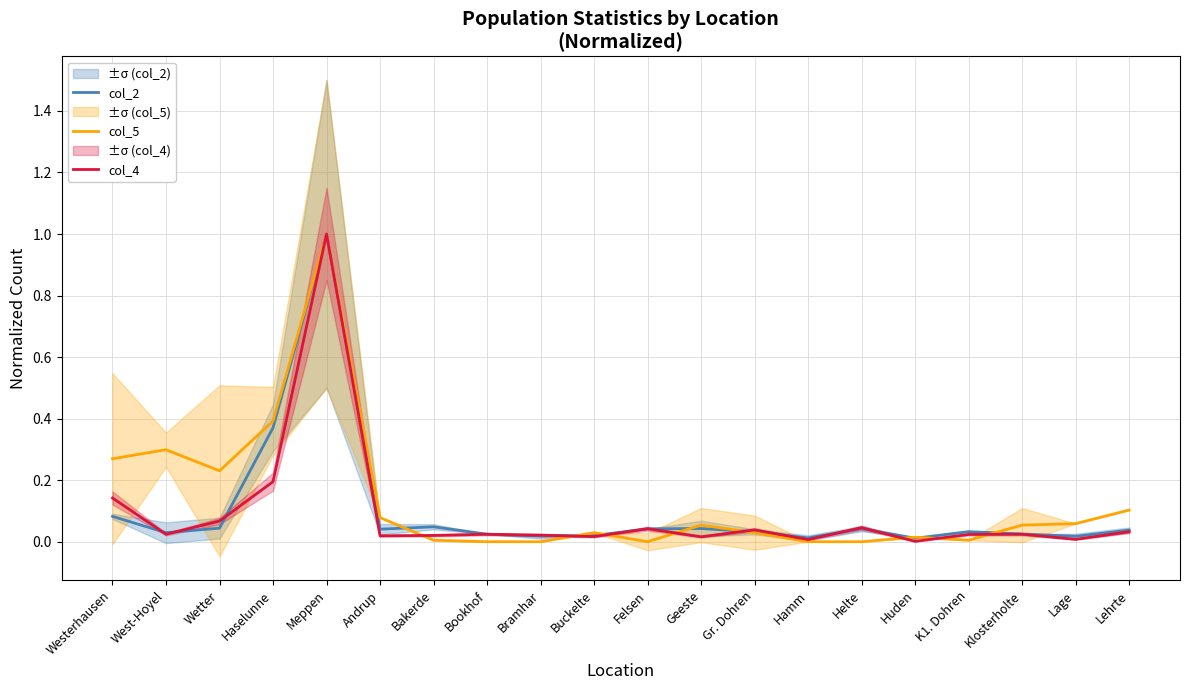

The value of col_2 at Lage is 0.0. True or false?

False